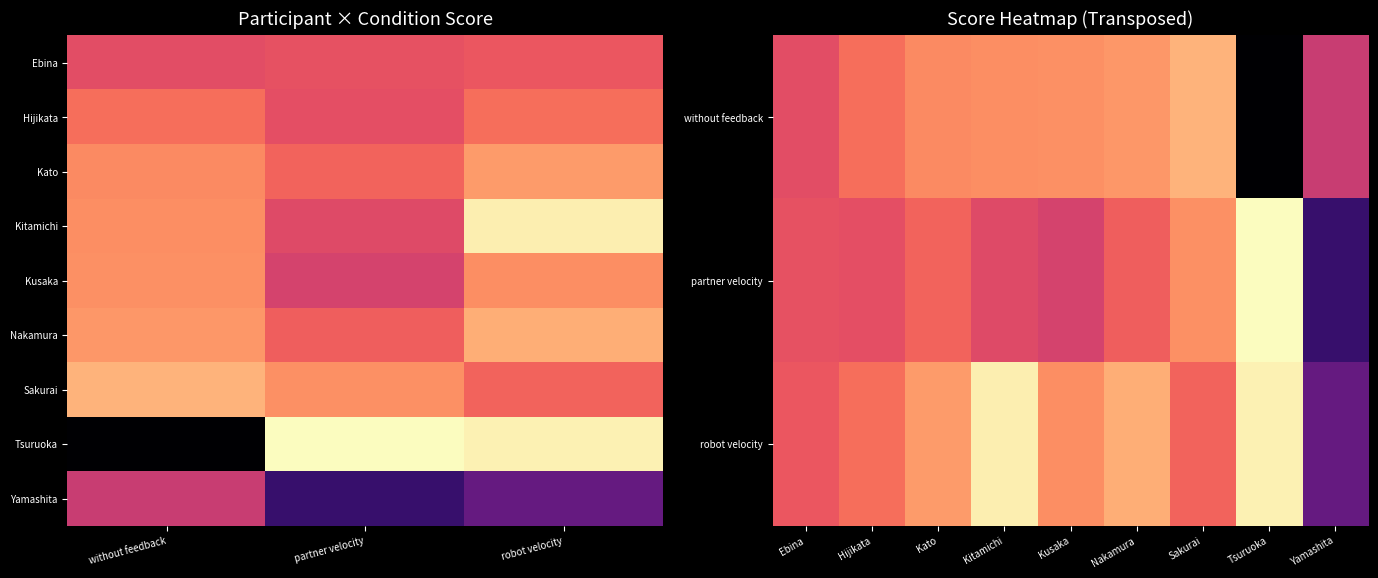

What is the difference between the maximum and minimum values in the Kusaka series?

13.0